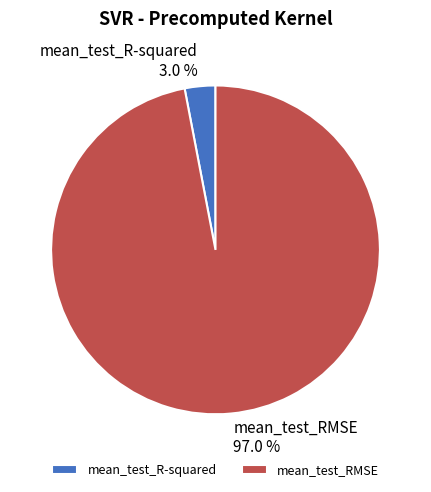

Which slice is the largest?

mean_test_RMSE